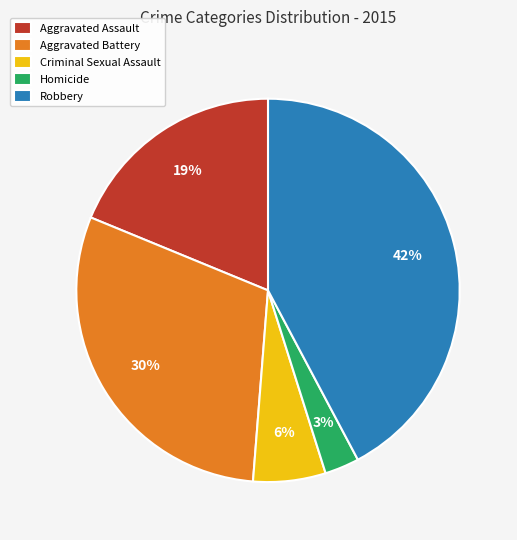

To the nearest percent, what is the combined percentage of Aggravated Battery and Criminal Sexual Assault?

36%